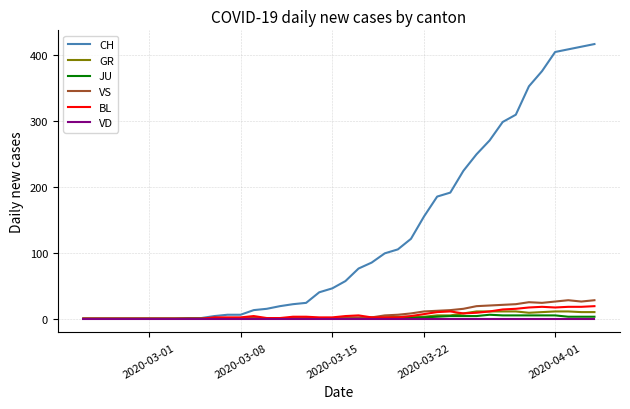

What is the maximum value shown in the chart?

416